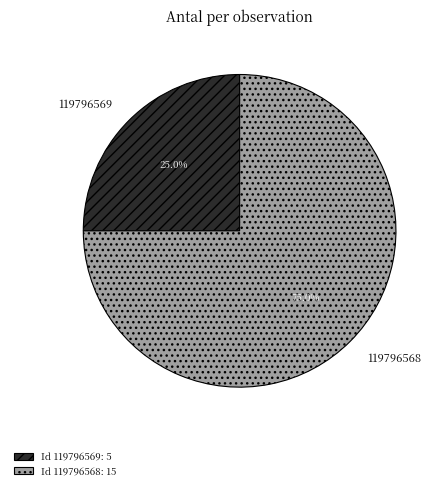

What is the ratio of the value at 119796569 to the value at 119796568?

0.3